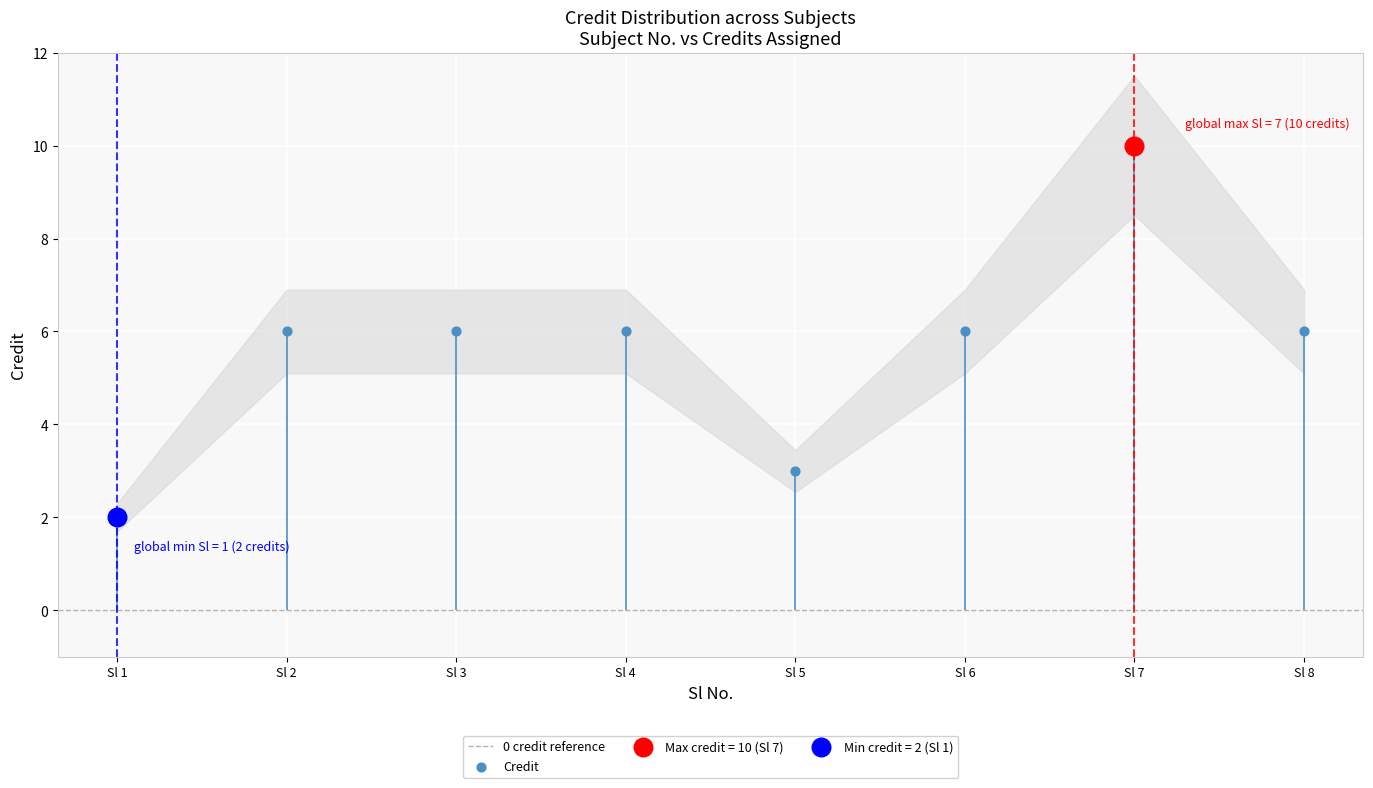

What is the ratio of the value at Sl 5 to the value at Sl 1?

1.5